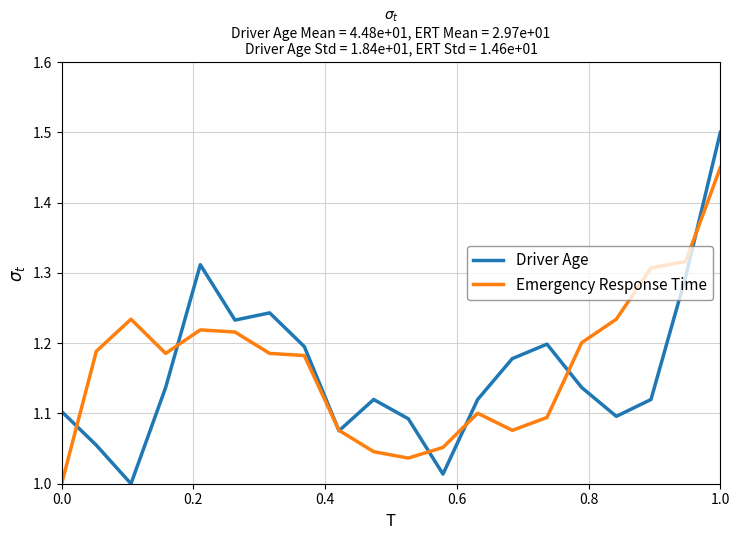

Rank the series by their maximum value, from highest to lowest.

Driver Age, Emergency Response Time